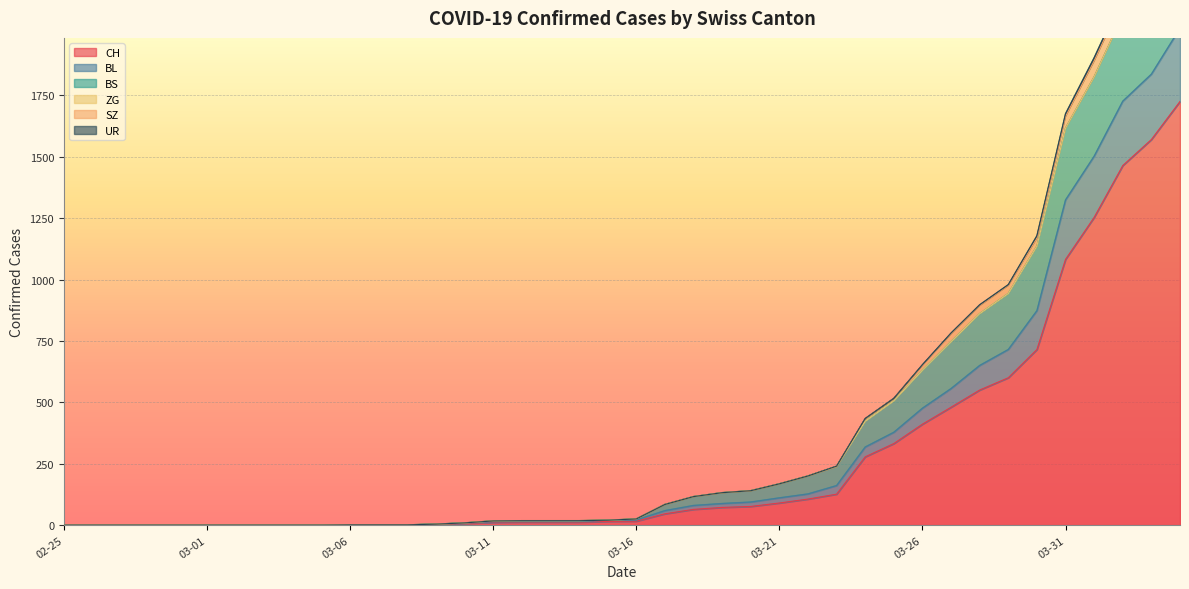

At which label does SZ reach its peak?

2020-04-04